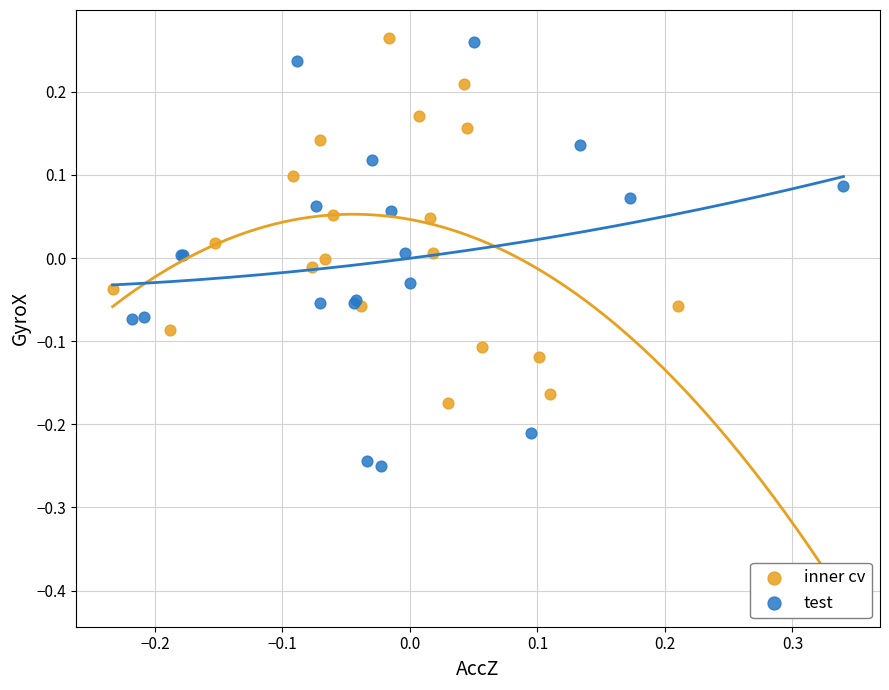

Which series contains the lowest Y value?

test